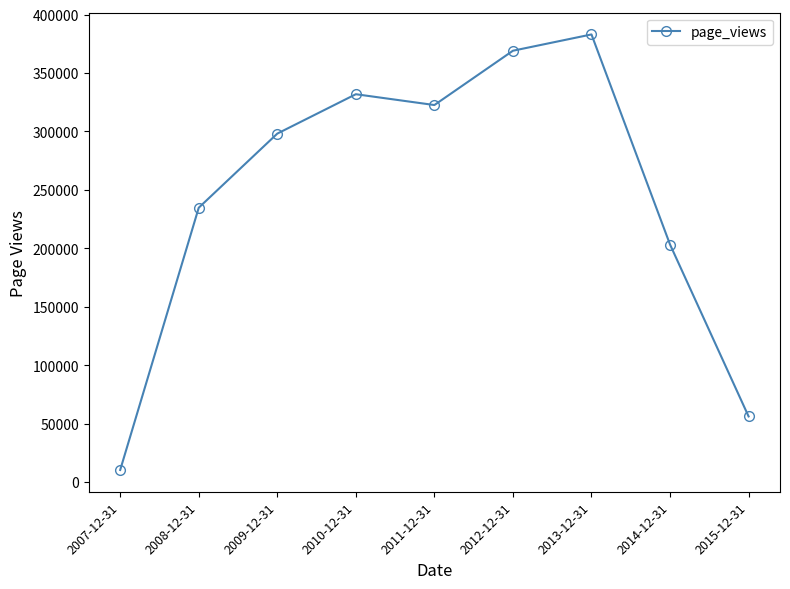

What is the sum of the values at 2012-12-31 and 2009-12-31?

667204